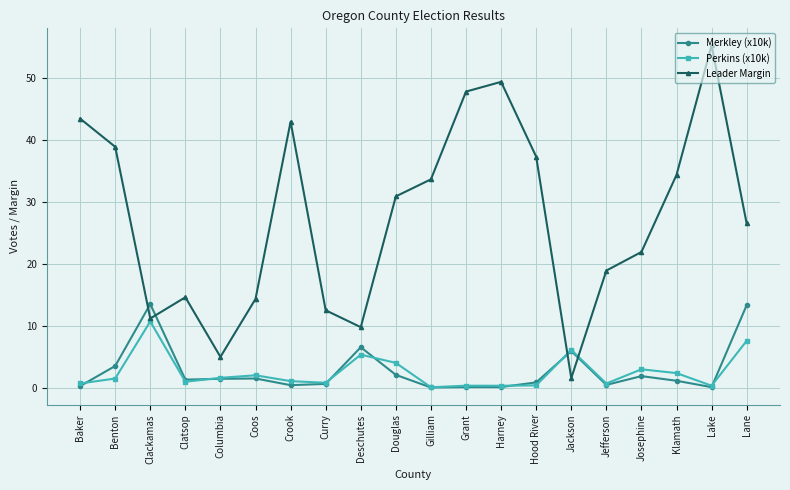

What is the label of the 9th point from the left?

Deschutes